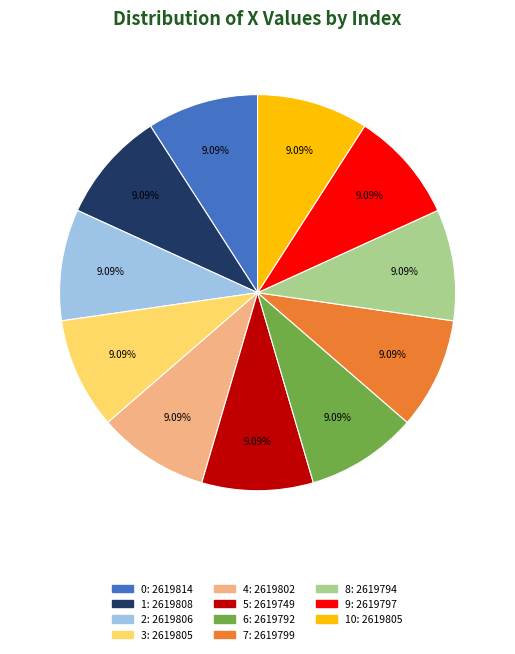

Is there a majority slice in this chart?

No